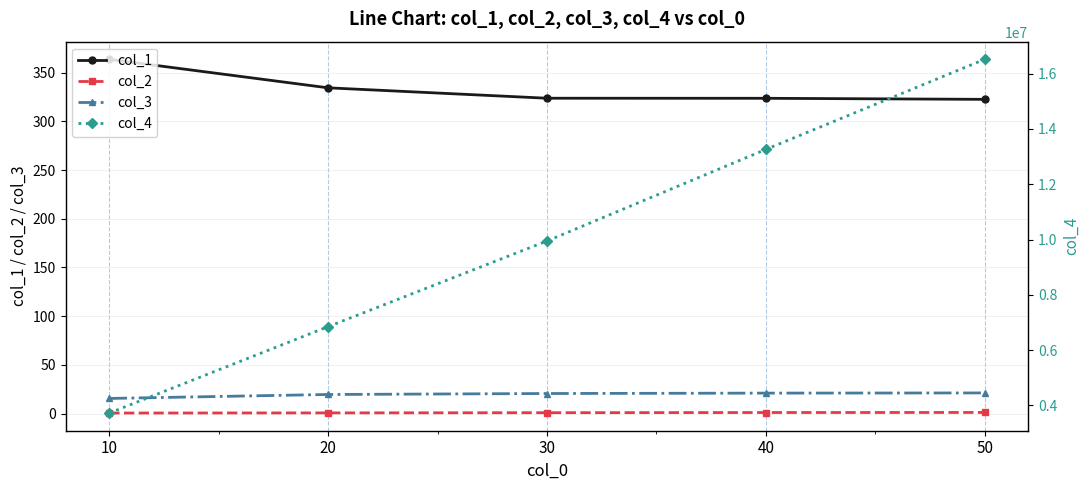

True or false: col_2 and col_3 cross at least once.

False